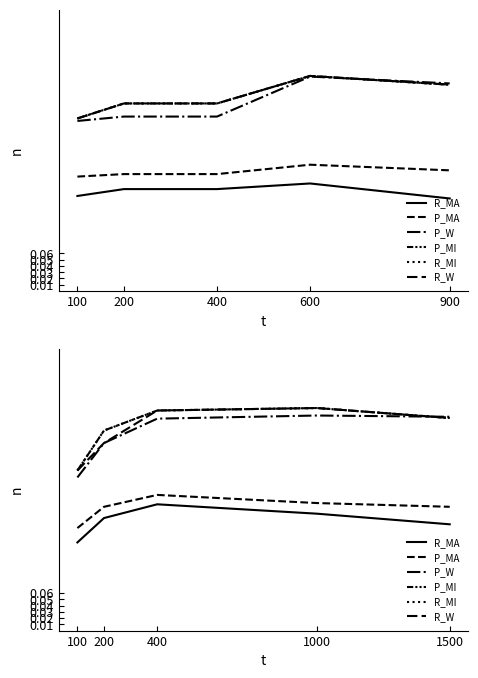

What is the smallest value displayed?

0.1